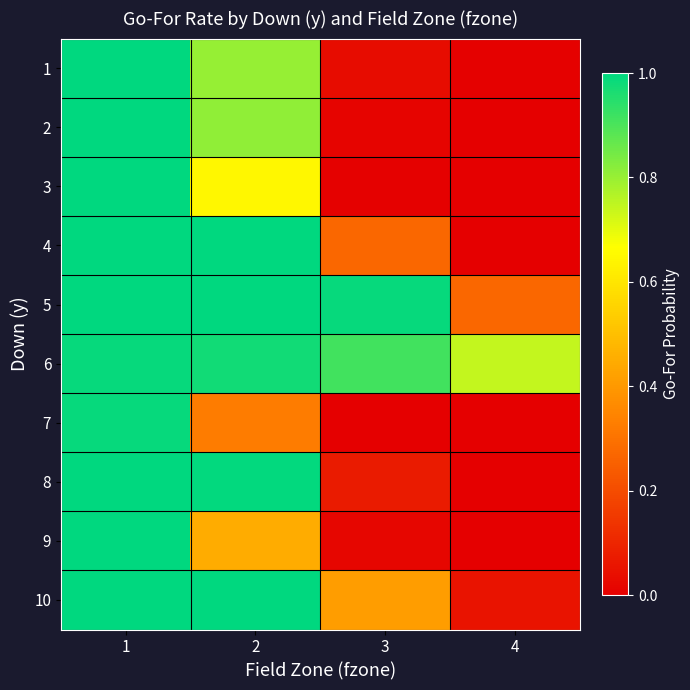

What is the maximum value shown in the chart?

1.0